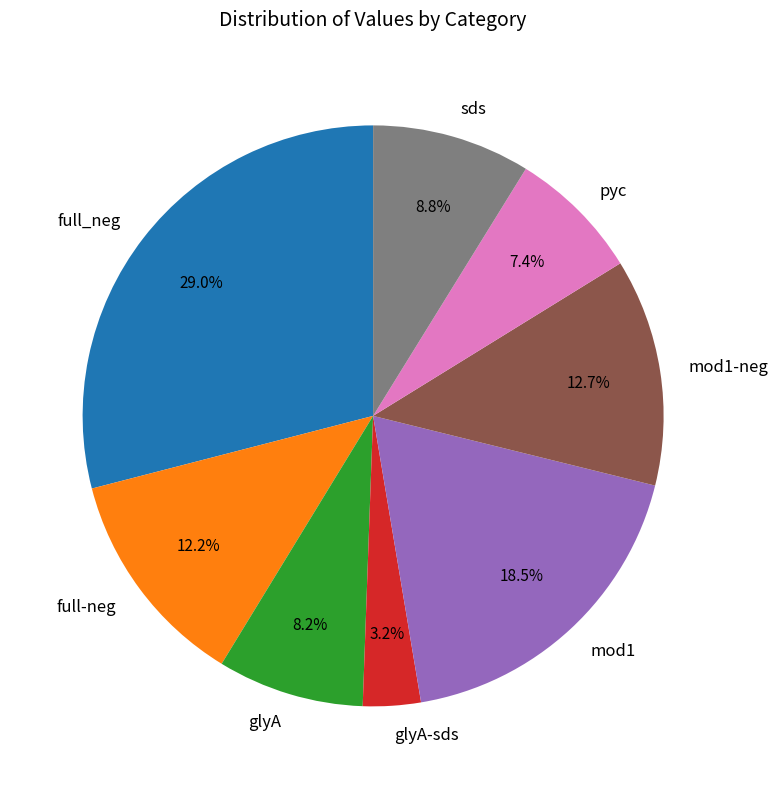

To the nearest percent, what is the combined percentage of sds and full-neg?

21%